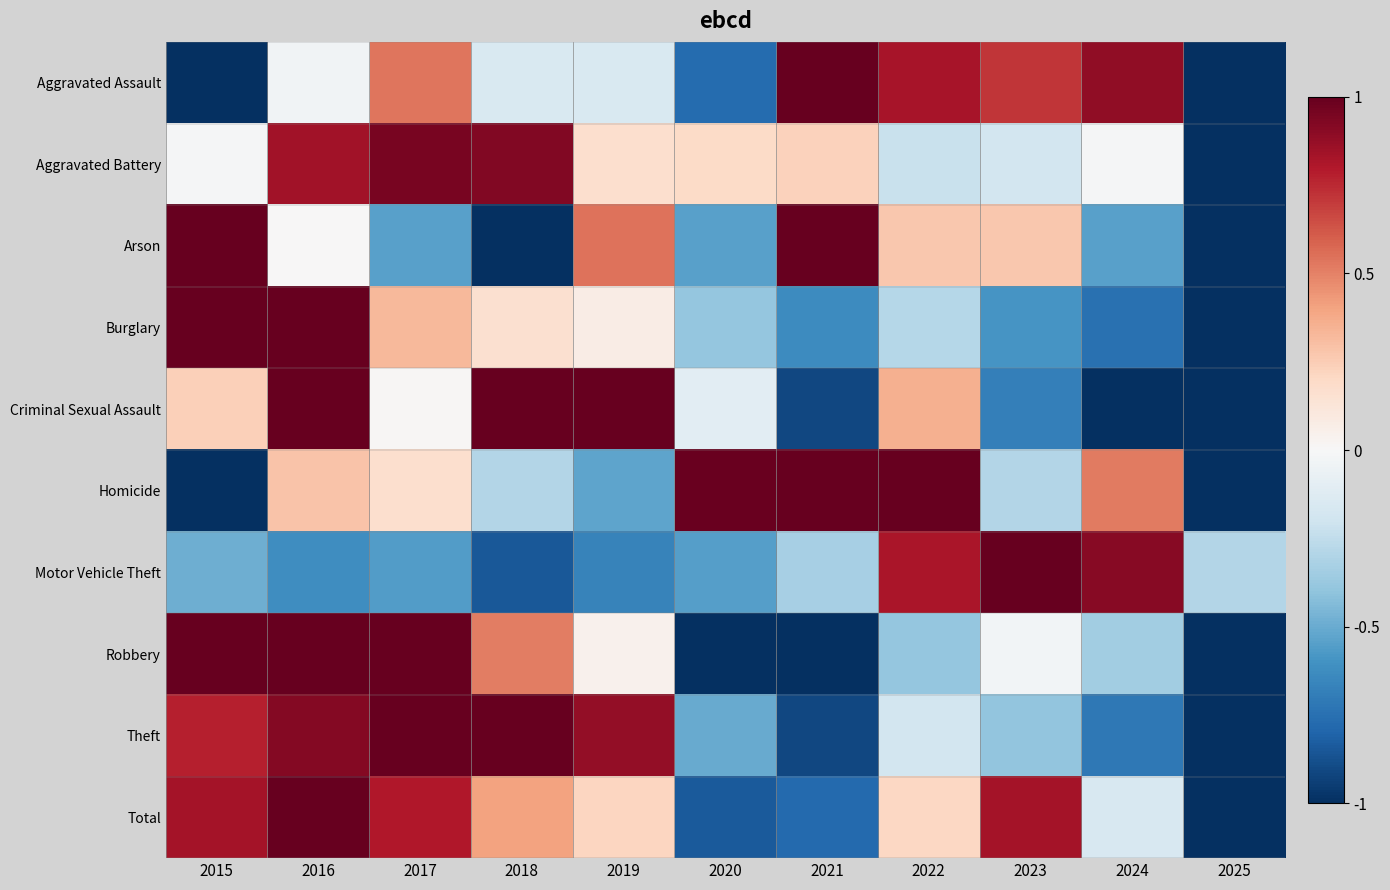

What is the difference between the highest and lowest values at 2019?

1.7